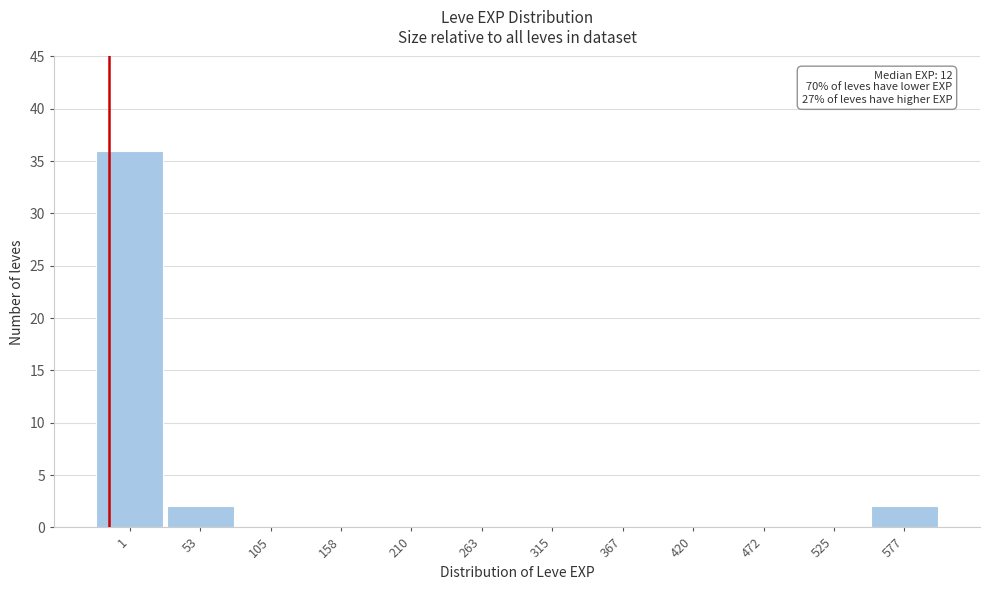

Reading left to right, extract all data points from this chart.

1=36	53=2	105=0	158=0	210=0	263=0	315=0	367=0	420=0	472=0	525=0	577=2